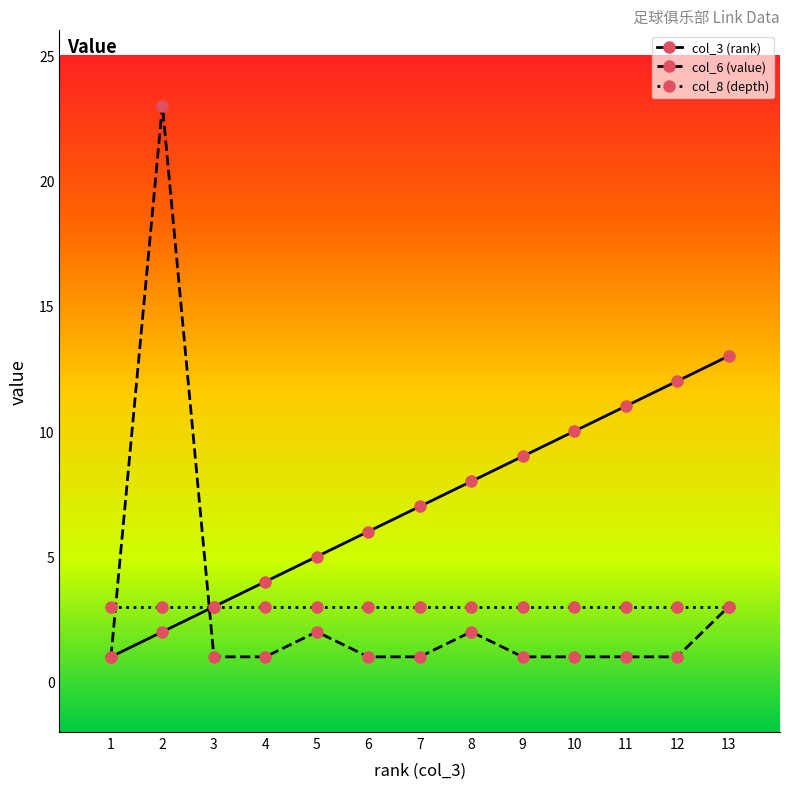

What is the total value across all series at 6?

10